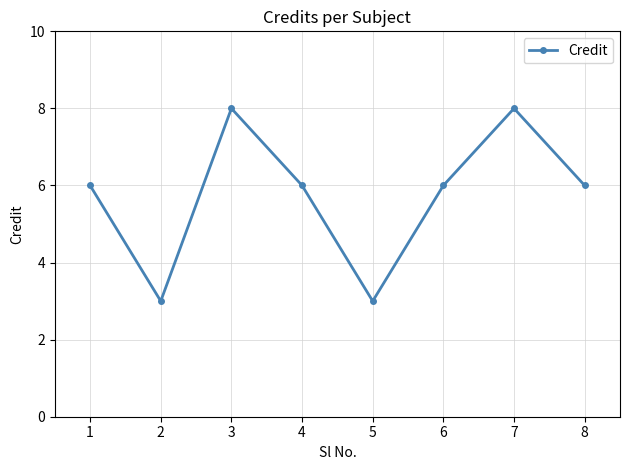

True or false: the data shows 6 at 1.

True